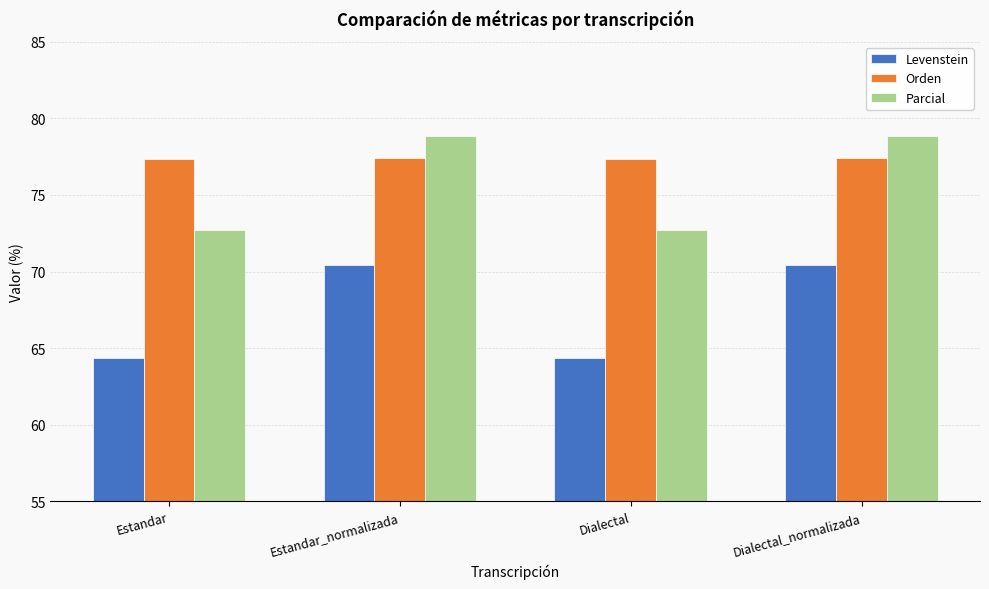

List the series in order of their overall mean, lowest first.

Levenstein, Parcial, Orden